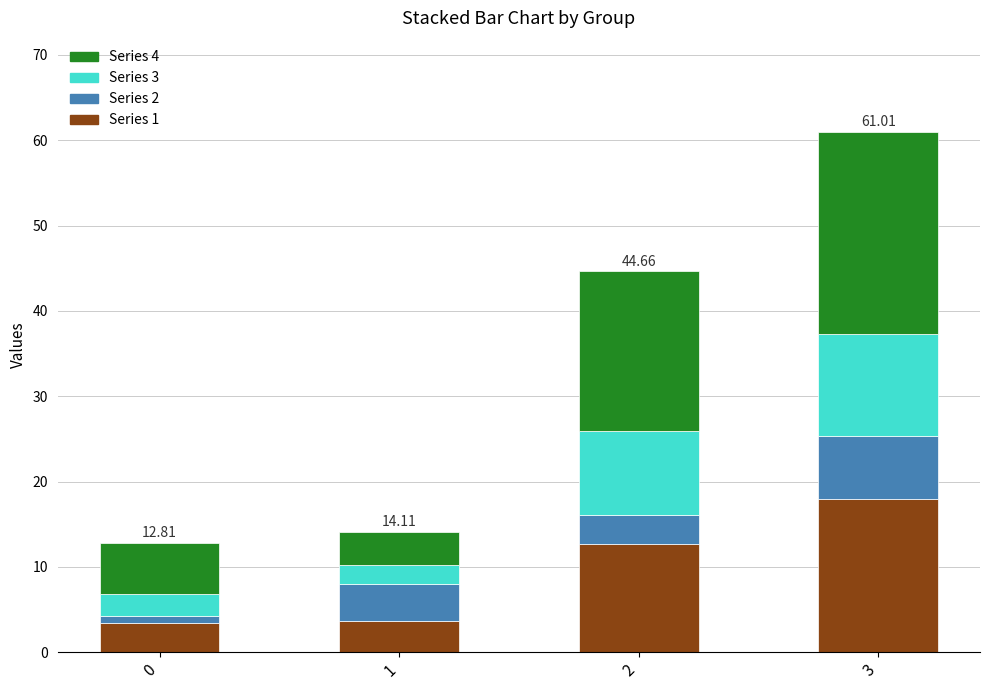

At which category is the sum across all series the highest?

3